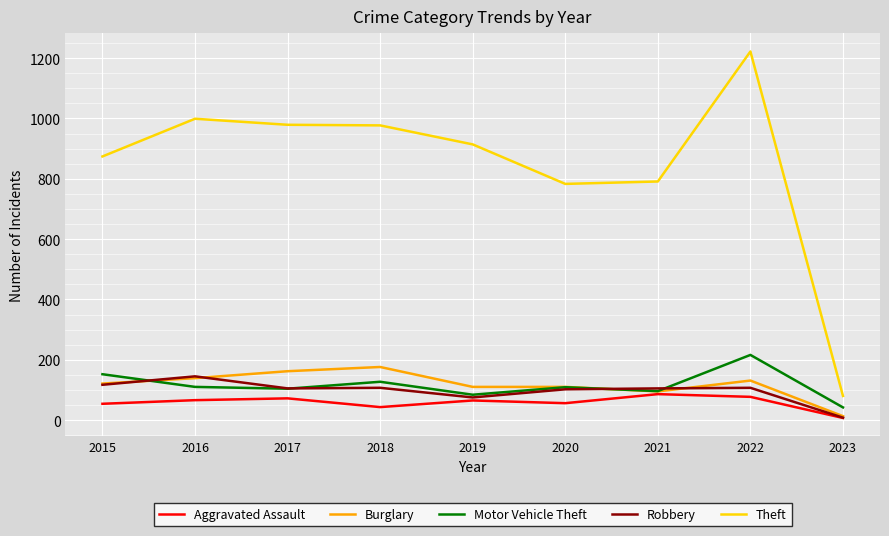

What is the average value of the Robbery series?

97